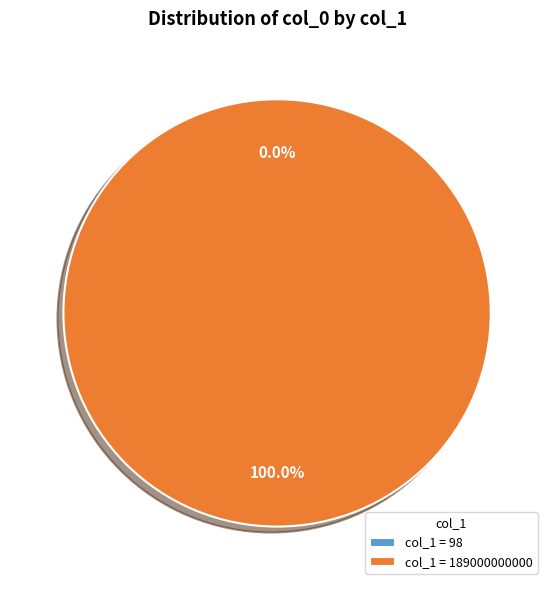

Is 98 the majority of the pie?

No